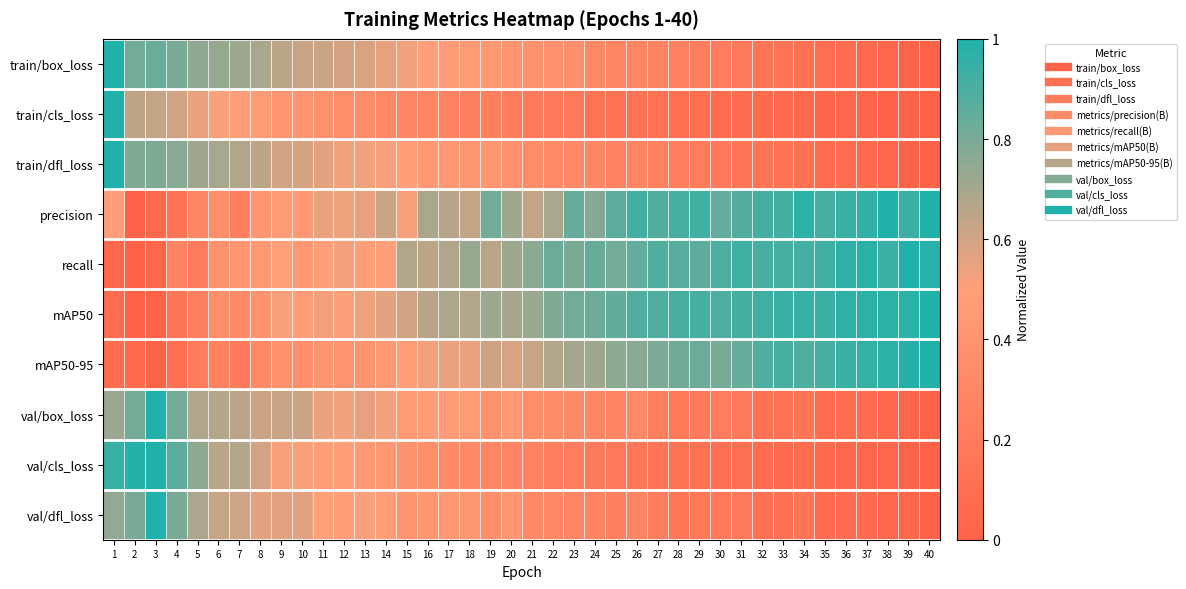

Reading left to right, extract all data points from this chart.

train/box_loss: 1=1.0	2=0.8	3=0.8	4=0.8	5=0.7	6=0.7	7=0.7	8=0.7	9=0.6	10=0.6	11=0.6	12=0.6	13=0.6	14=0.6	15=0.5	16=0.5	17=0.5	18=0.5	19=0.4	20=0.4	21=0.4	22=0.4	23=0.4	24=0.3	25=0.3	26=0.3	27=0.3	28=0.3	29=0.2	30=0.2	31=0.2	32=0.2	33=0.1	34=0.1	35=0.1	36=0.1	37=0.1	38=0.0	39=0.0	40=0.0
train/cls_loss: 1=1.0	2=0.6	3=0.6	4=0.6	5=0.5	6=0.5	7=0.5	8=0.5	9=0.4	10=0.4	11=0.4	12=0.4	13=0.3	14=0.3	15=0.3	16=0.3	17=0.3	18=0.2	19=0.2	20=0.2	21=0.2	22=0.2	23=0.2	24=0.2	25=0.1	26=0.1	27=0.1	28=0.1	29=0.1	30=0.1	31=0.1	32=0.1	33=0.1	34=0.0	35=0.0	36=0.0	37=0.0	38=0.0	39=0.0	40=0.0
train/dfl_loss: 1=1.0	2=0.8	3=0.8	4=0.8	5=0.7	6=0.7	7=0.7	8=0.6	9=0.6	10=0.6	11=0.6	12=0.5	13=0.5	14=0.5	15=0.5	16=0.4	17=0.4	18=0.4	19=0.4	20=0.4	21=0.3	22=0.3	23=0.3	24=0.3	25=0.3	26=0.3	27=0.2	28=0.2	29=0.2	30=0.2	31=0.2	32=0.2	33=0.1	34=0.1	35=0.1	36=0.1	37=0.1	38=0.0	39=0.0	40=0.0
precision: 1=0.5	2=0.0	3=0.1	4=0.1	5=0.3	6=0.4	7=0.2	8=0.4	9=0.5	10=0.4	11=0.5	12=0.5	13=0.6	14=0.6	15=0.5	16=0.7	17=0.7	18=0.6	19=0.8	20=0.7	21=0.6	22=0.7	23=0.8	24=0.8	25=0.9	26=0.9	27=0.9	28=0.9	29=0.9	30=0.8	31=0.9	32=0.9	33=0.9	34=1.0	35=0.9	36=0.9	37=1.0	38=1.0	39=0.9	40=1.0
recall: 1=0.0	2=0.0	3=0.0	4=0.3	5=0.2	6=0.4	7=0.4	8=0.4	9=0.5	10=0.4	11=0.5	12=0.5	13=0.5	14=0.5	15=0.7	16=0.6	17=0.7	18=0.7	19=0.7	20=0.7	21=0.8	22=0.8	23=0.8	24=0.8	25=0.8	26=0.8	27=0.9	28=0.9	29=0.9	30=0.9	31=0.9	32=0.9	33=0.9	34=0.9	35=0.9	36=1.0	37=1.0	38=0.9	39=1.0	40=1.0
mAP50: 1=0.1	2=0.0	3=0.0	4=0.2	5=0.2	6=0.4	7=0.3	8=0.4	9=0.5	10=0.5	11=0.5	12=0.5	13=0.5	14=0.6	15=0.6	16=0.7	17=0.7	18=0.7	19=0.7	20=0.7	21=0.7	22=0.8	23=0.8	24=0.8	25=0.9	26=0.9	27=0.9	28=0.9	29=0.9	30=0.9	31=0.9	32=0.9	33=0.9	34=0.9	35=0.9	36=1.0	37=1.0	38=1.0	39=1.0	40=1.0
mAP50-95: 1=0.1	2=0.1	3=0.0	4=0.1	5=0.2	6=0.2	7=0.2	8=0.3	9=0.4	10=0.4	11=0.4	12=0.4	13=0.4	14=0.4	15=0.5	16=0.5	17=0.5	18=0.5	19=0.6	20=0.6	21=0.6	22=0.7	23=0.7	24=0.7	25=0.8	26=0.8	27=0.8	28=0.8	29=0.8	30=0.8	31=0.8	32=0.9	33=0.9	34=0.9	35=0.9	36=0.9	37=1.0	38=1.0	39=1.0	40=1.0
val/box_loss: 1=0.7	2=0.8	3=1.0	4=0.8	5=0.7	6=0.7	7=0.7	8=0.6	9=0.6	10=0.6	11=0.5	12=0.5	13=0.6	14=0.5	15=0.5	16=0.5	17=0.5	18=0.5	19=0.4	20=0.4	21=0.3	22=0.3	23=0.3	24=0.3	25=0.3	26=0.3	27=0.2	28=0.2	29=0.2	30=0.2	31=0.2	32=0.1	33=0.1	34=0.2	35=0.1	36=0.1	37=0.1	38=0.0	39=0.0	40=0.0
val/cls_loss: 1=0.9	2=1.0	3=1.0	4=0.9	5=0.7	6=0.7	7=0.7	8=0.6	9=0.5	10=0.5	11=0.5	12=0.5	13=0.4	14=0.4	15=0.4	16=0.4	17=0.3	18=0.3	19=0.3	20=0.3	21=0.3	22=0.2	23=0.2	24=0.2	25=0.2	26=0.2	27=0.1	28=0.1	29=0.1	30=0.1	31=0.1	32=0.1	33=0.1	34=0.1	35=0.1	36=0.0	37=0.0	38=0.0	39=0.0	40=0.0
val/dfl_loss: 1=0.7	2=0.8	3=1.0	4=0.8	5=0.7	6=0.6	7=0.6	8=0.6	9=0.6	10=0.6	11=0.5	12=0.5	13=0.5	14=0.5	15=0.4	16=0.4	17=0.4	18=0.4	19=0.4	20=0.4	21=0.3	22=0.3	23=0.3	24=0.3	25=0.2	26=0.3	27=0.2	28=0.2	29=0.2	30=0.2	31=0.2	32=0.1	33=0.1	34=0.2	35=0.1	36=0.1	37=0.1	38=0.0	39=0.0	40=0.0